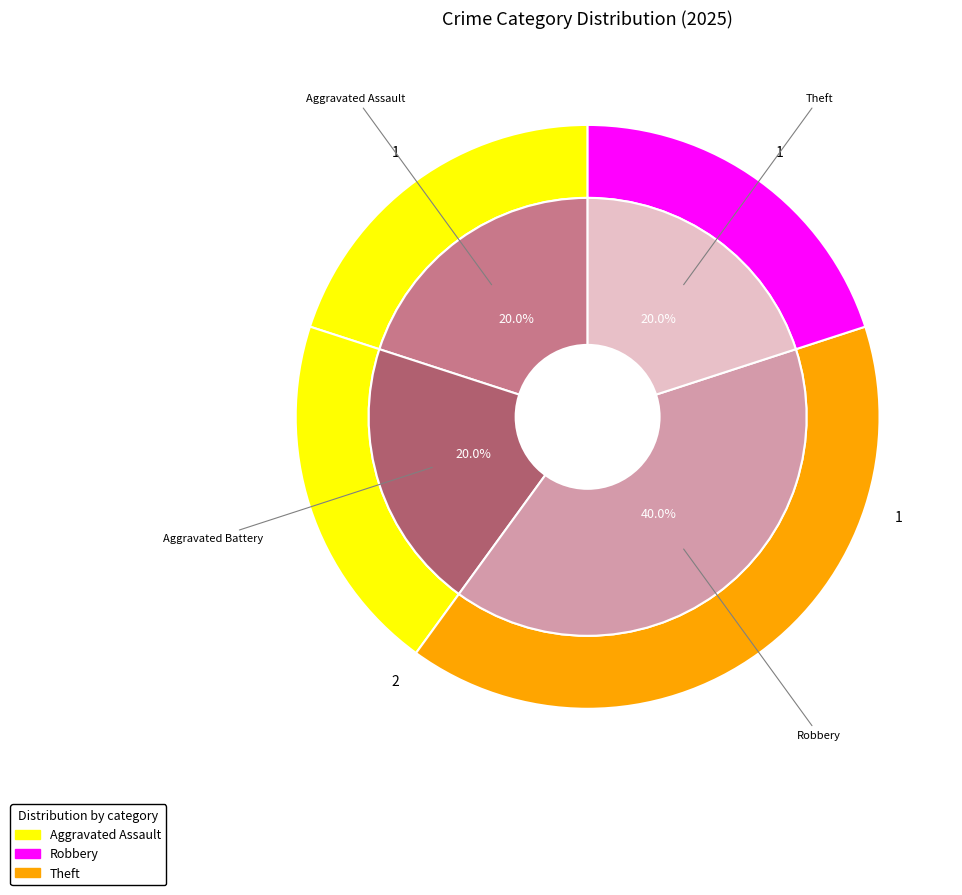

Rank the categories by value from highest to lowest.

Robbery, Aggravated Assault, Aggravated Battery, Theft